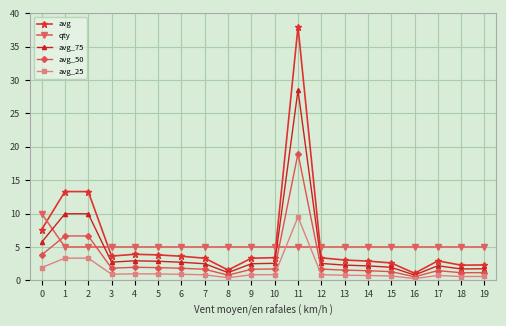

What is the total value across all series at 15?

11.5